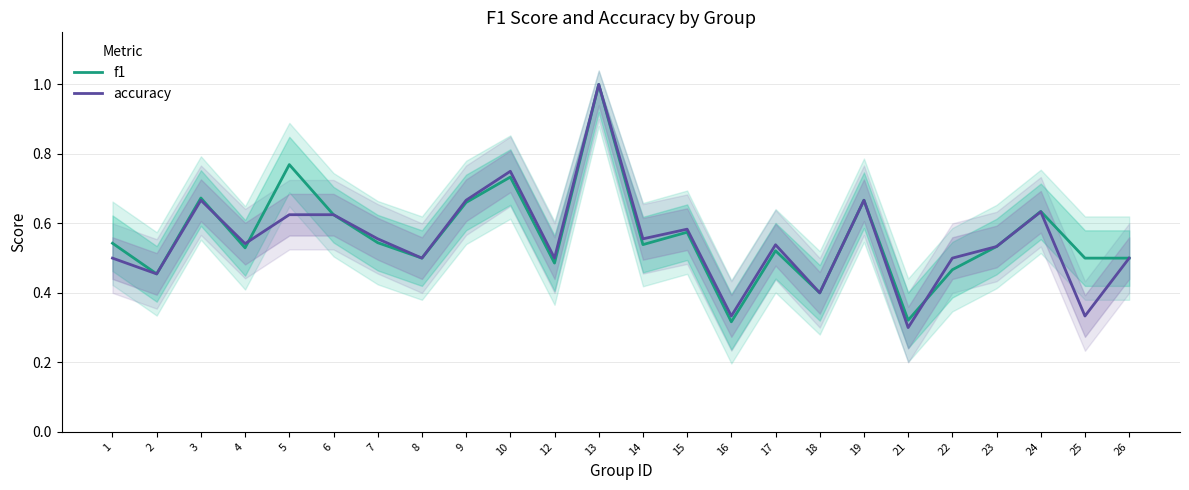

At which category does f1 reach its first local peak?

3